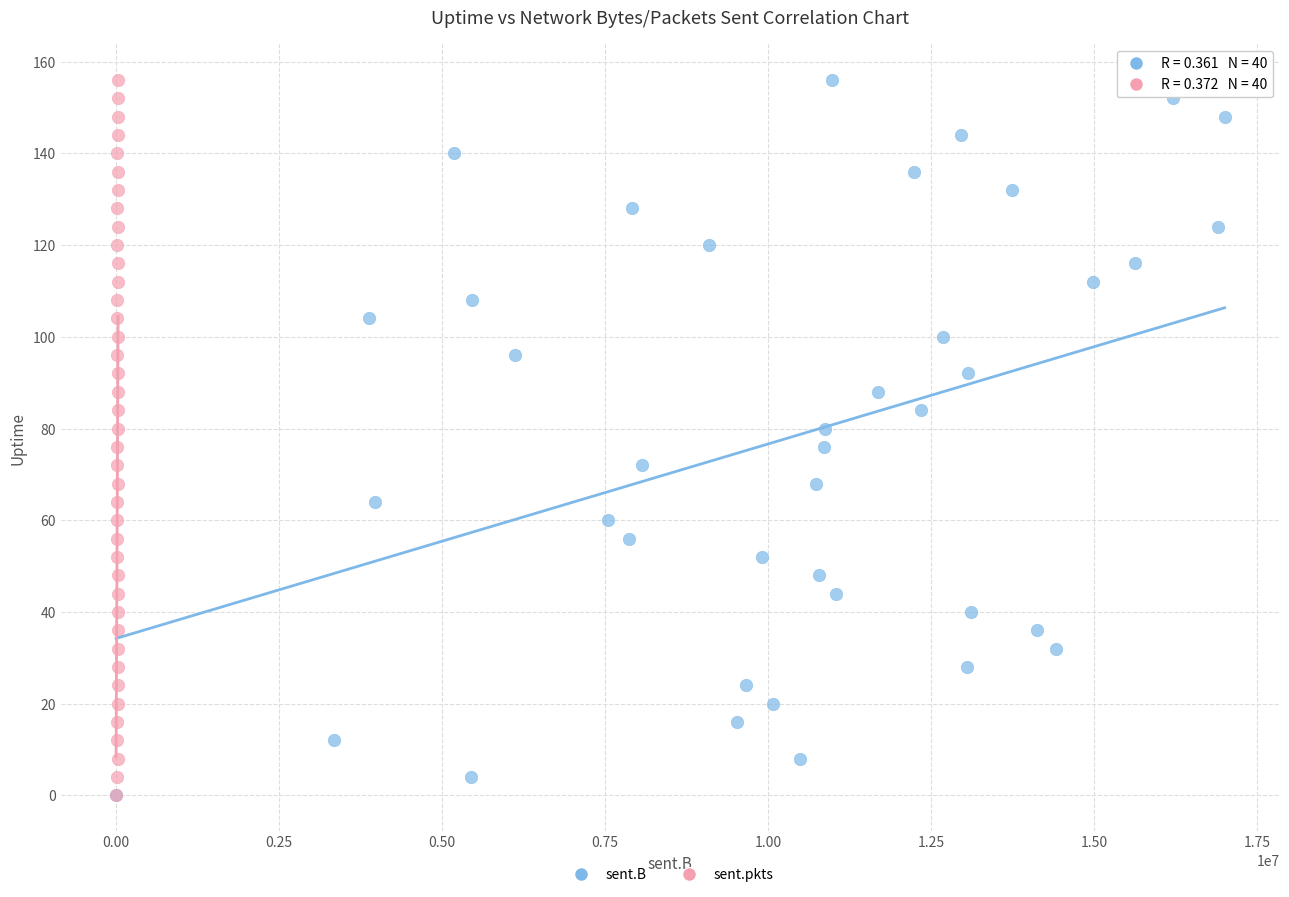

What are all the series names shown in the legend?

sent.B, sent.pkts